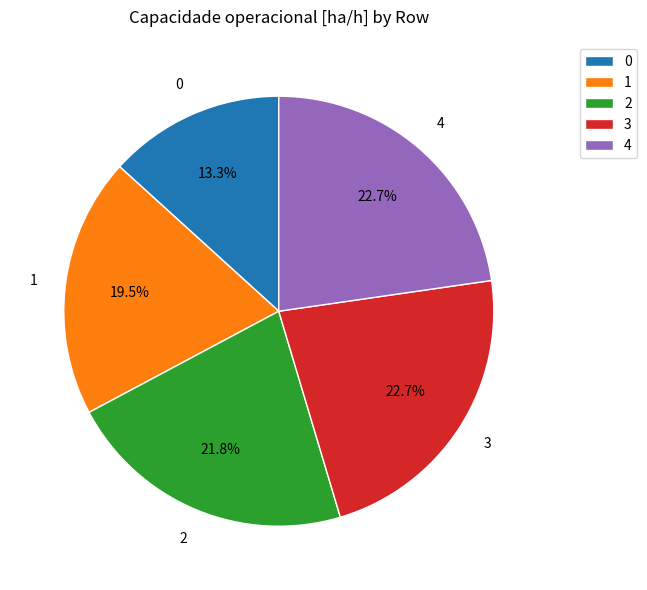

Is it true that 3 is 23% of the pie?

True